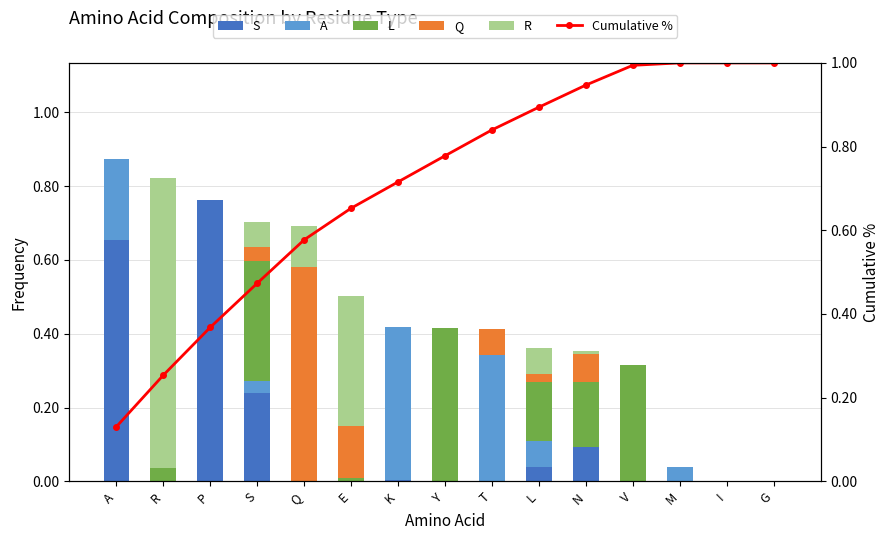

True or false: S has a value of 0.0 at Q.

True